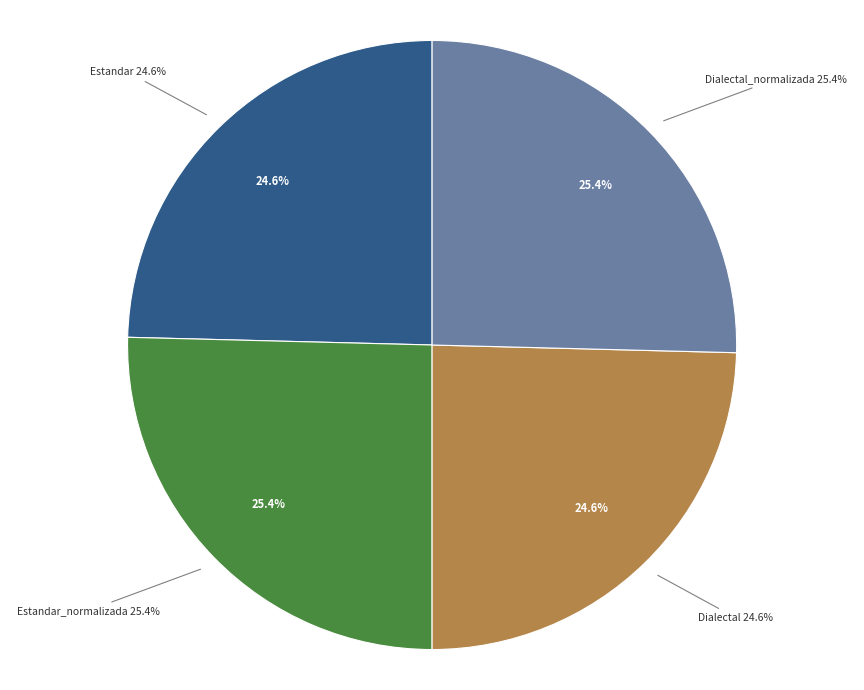

How many slices are in this pie chart?

4